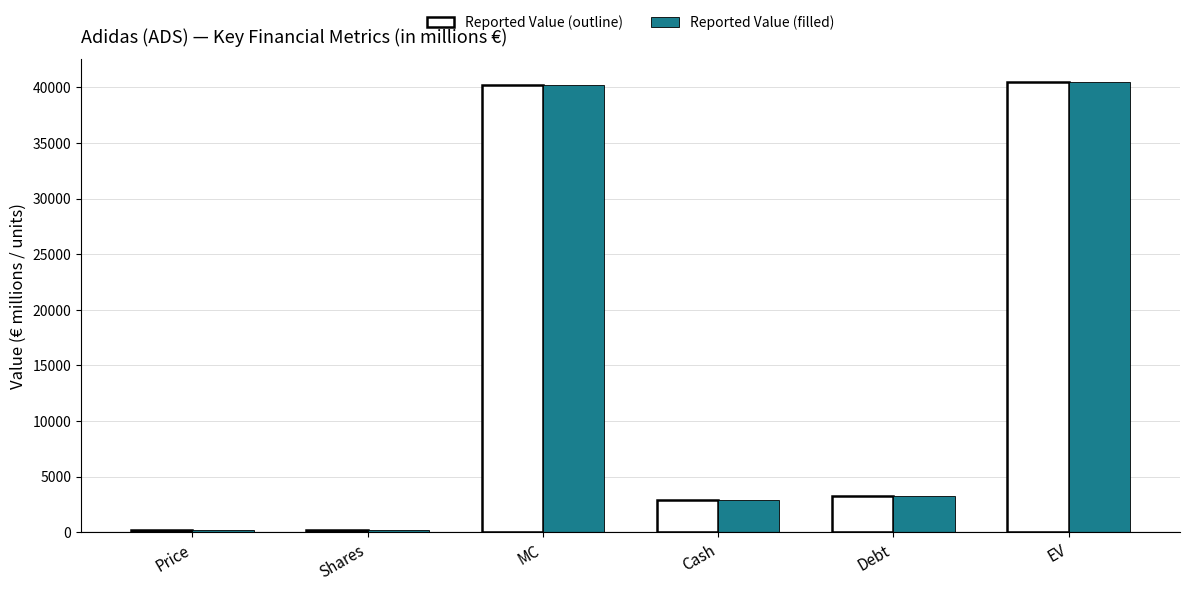

The Reported Value (outline) series shows 3251.0 at Debt. True or false?

True